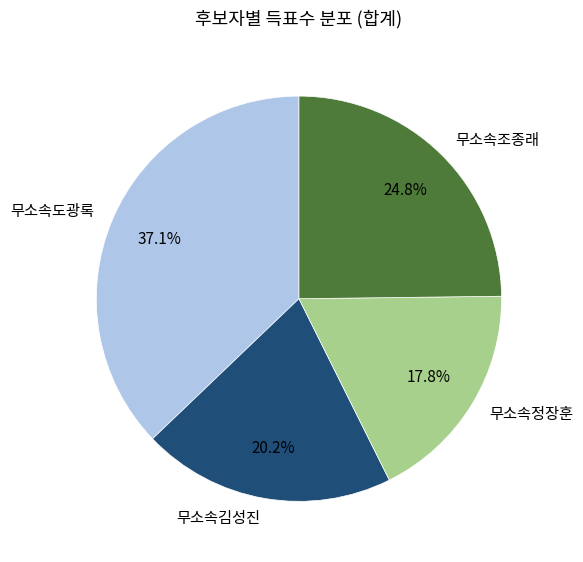

What percentage is the 무소속김성진 slice, to the nearest percent?

20%